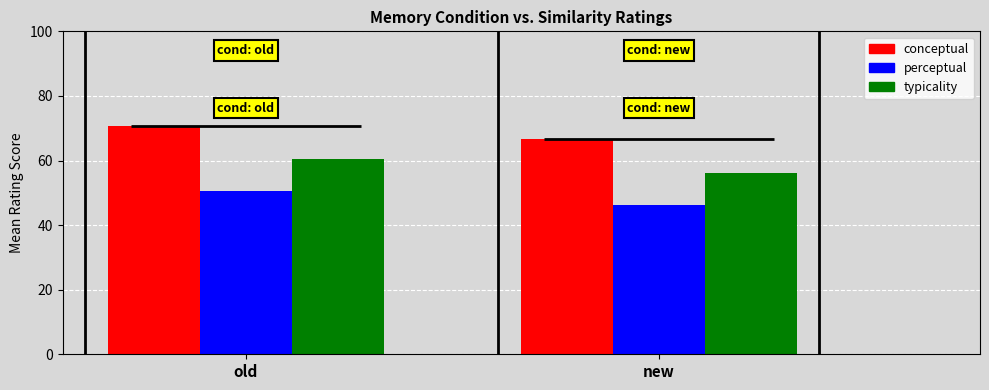

What is the approximate value of perceptual at new?

46.1